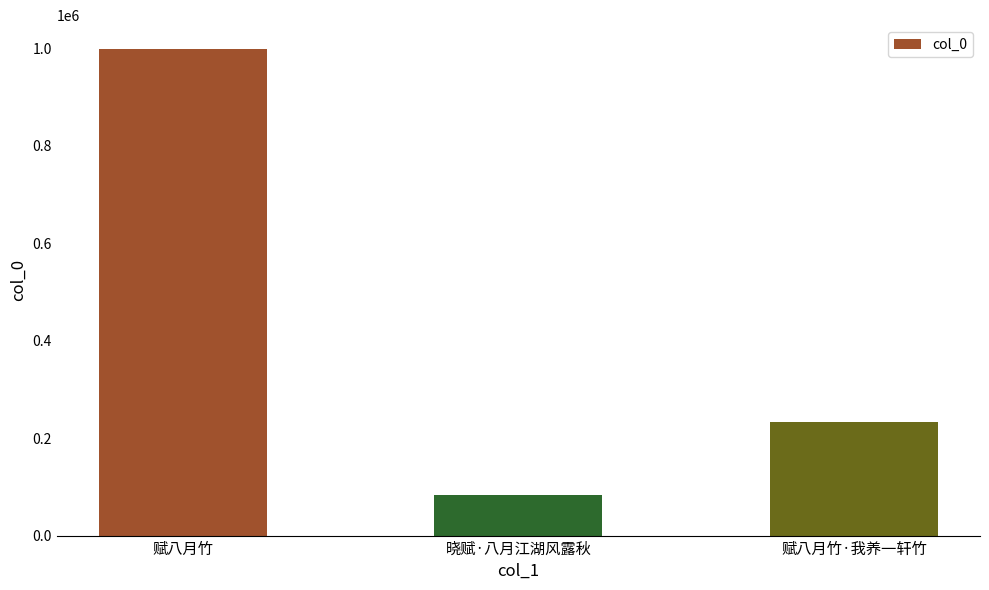

Does the chart contain stacked bars?

No